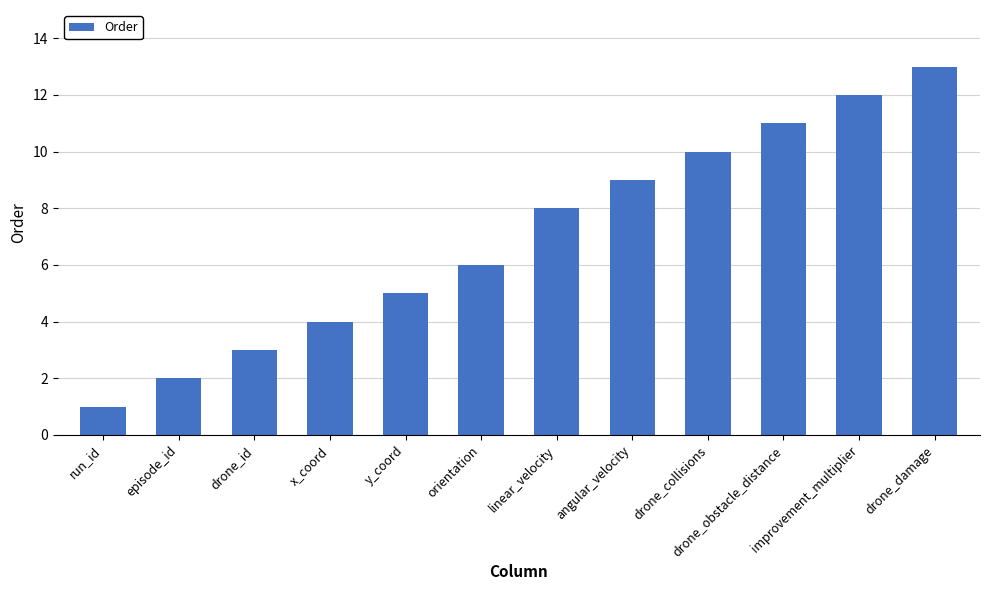

What is the average value?

7